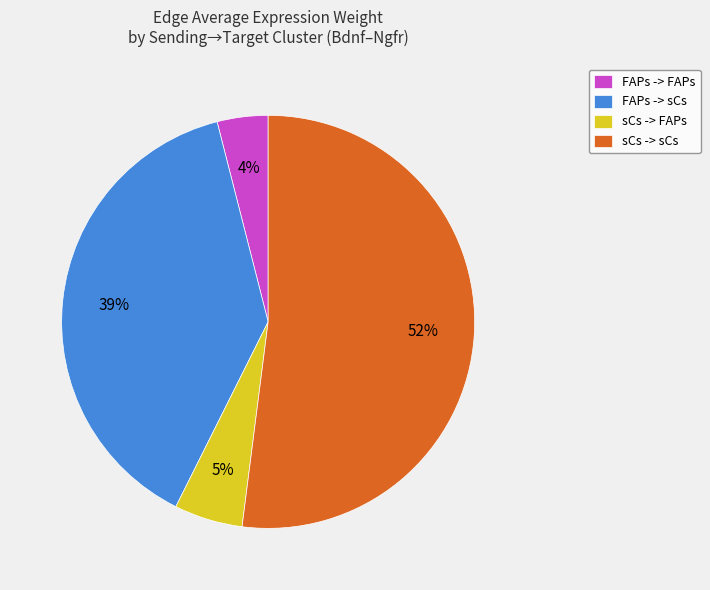

The sCs -> FAPs slice represents 5% of the pie. True or false?

True